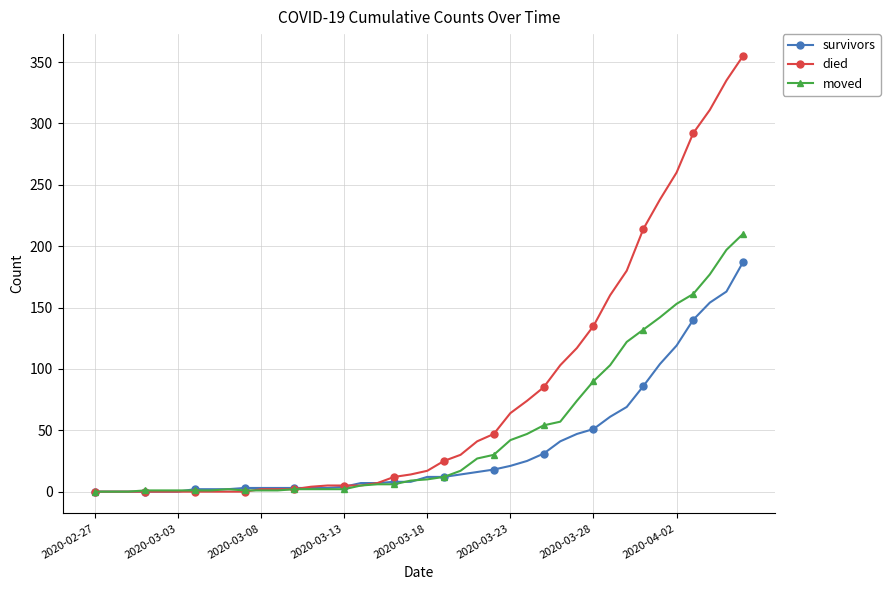

What is the value of the moved point at the 16th from the left?

2